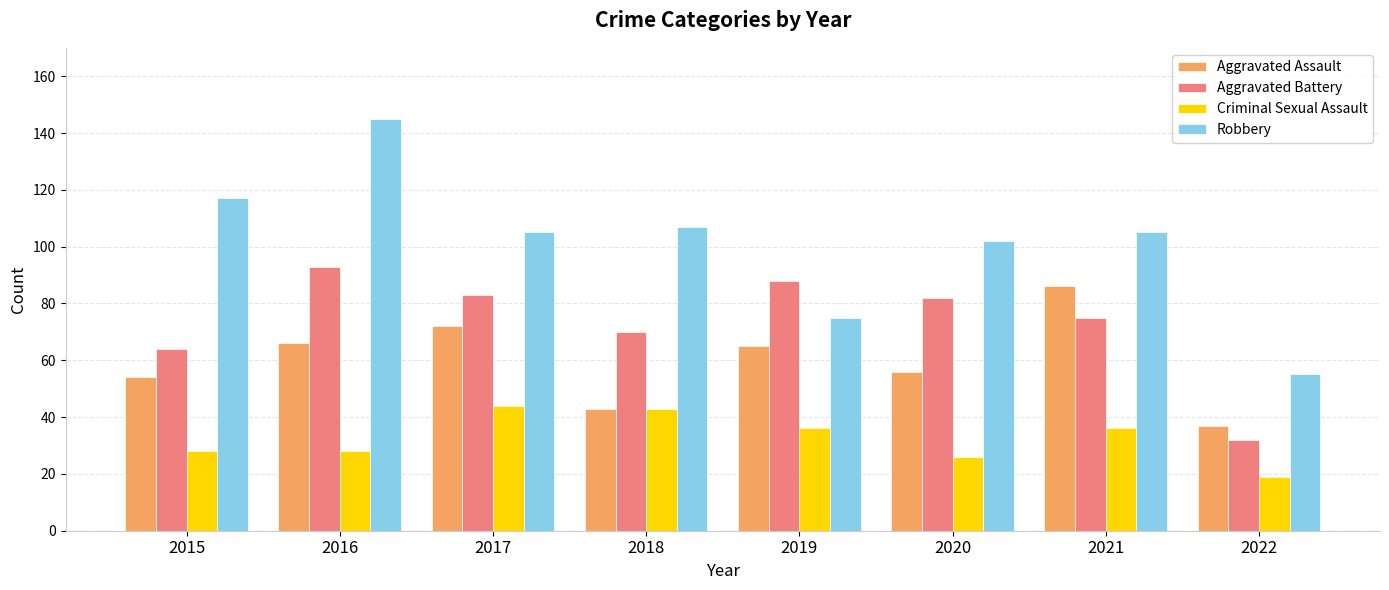

The value of Robbery at 2021 is 62. True or false?

False